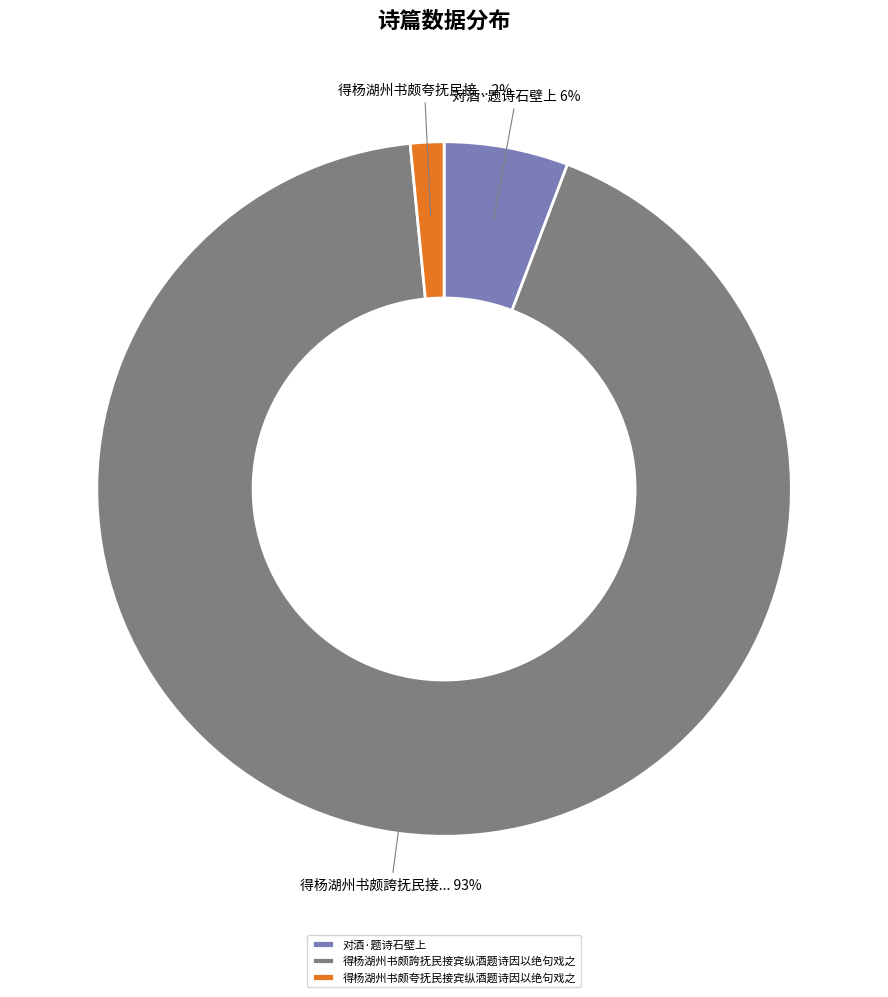

Rank the categories by value from highest to lowest.

得杨湖州书颇誇抚民接宾纵酒题诗因以绝句戏之, 对酒·题诗石壁上, 得杨湖州书颇夸抚民接宾纵酒题诗因以绝句戏之